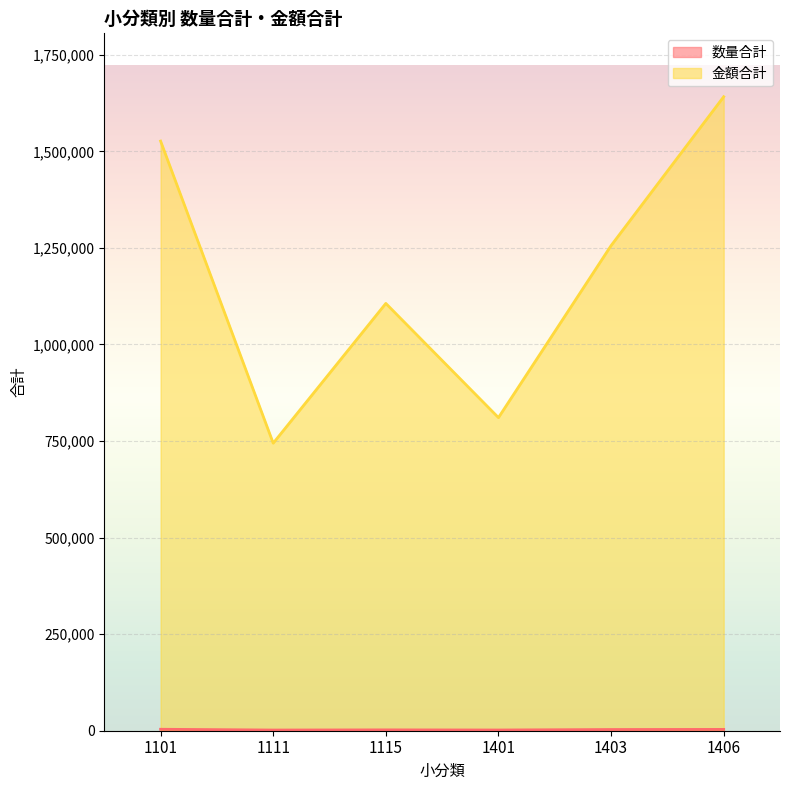

Which label corresponds to the largest value in the chart?

1406